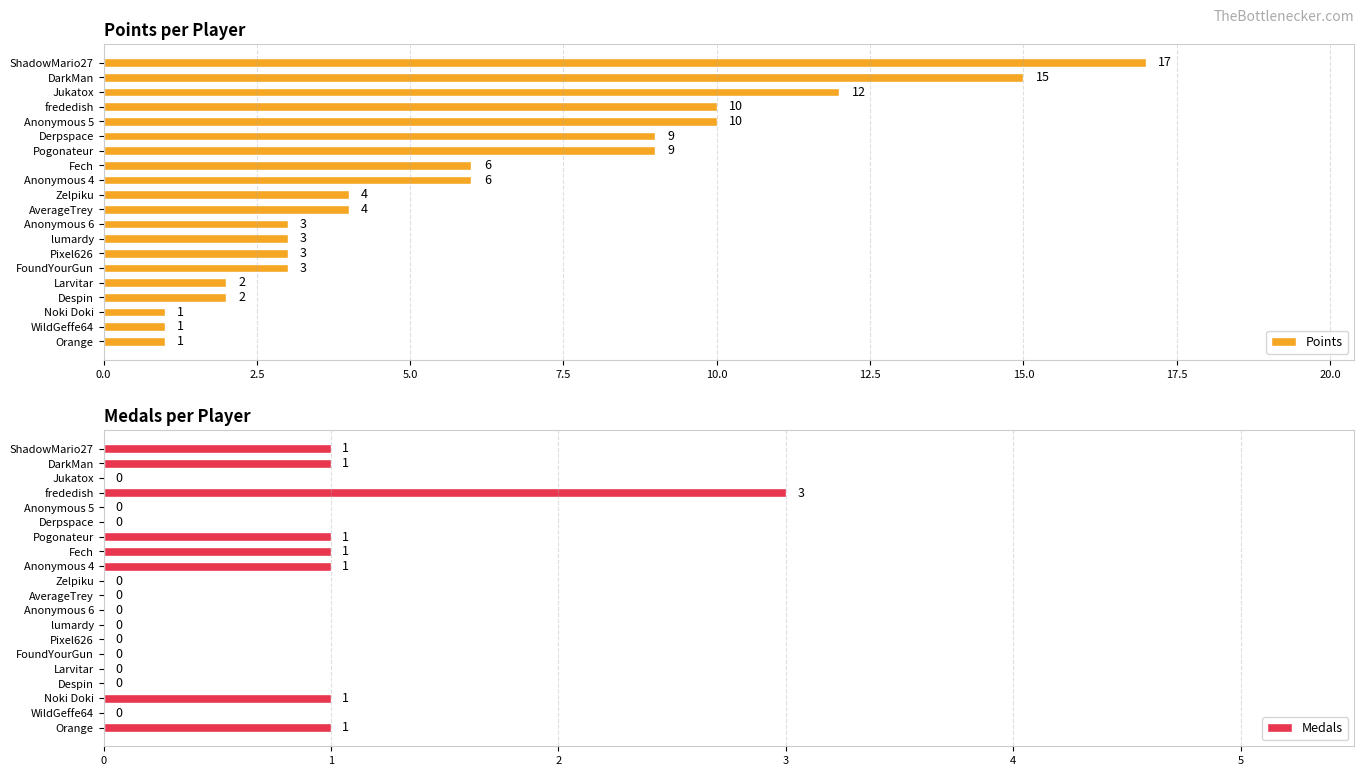

How many bars are there in each group?

2